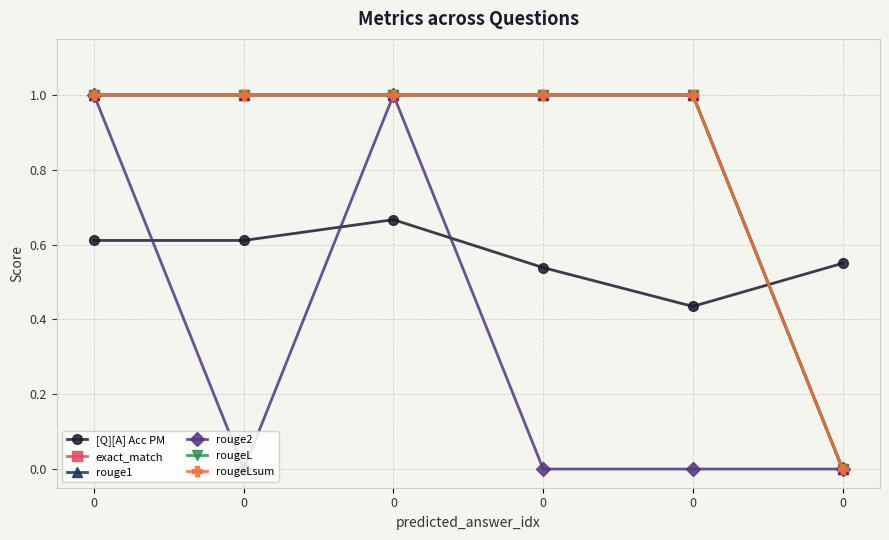

Reading left to right, extract all data points from this chart.

[Q][A] Acc PM: 0.6	0.6	0.7	0.5	0.4	0.6
exact_match: 1.0	1.0	1.0	1.0	1.0	0.0
rouge1: 1.0	1.0	1.0	1.0	1.0	0.0
rouge2: 1.0	0.0	1.0	0.0	0.0	0.0
rougeL: 1.0	1.0	1.0	1.0	1.0	0.0
rougeLsum: 1.0	1.0	1.0	1.0	1.0	0.0